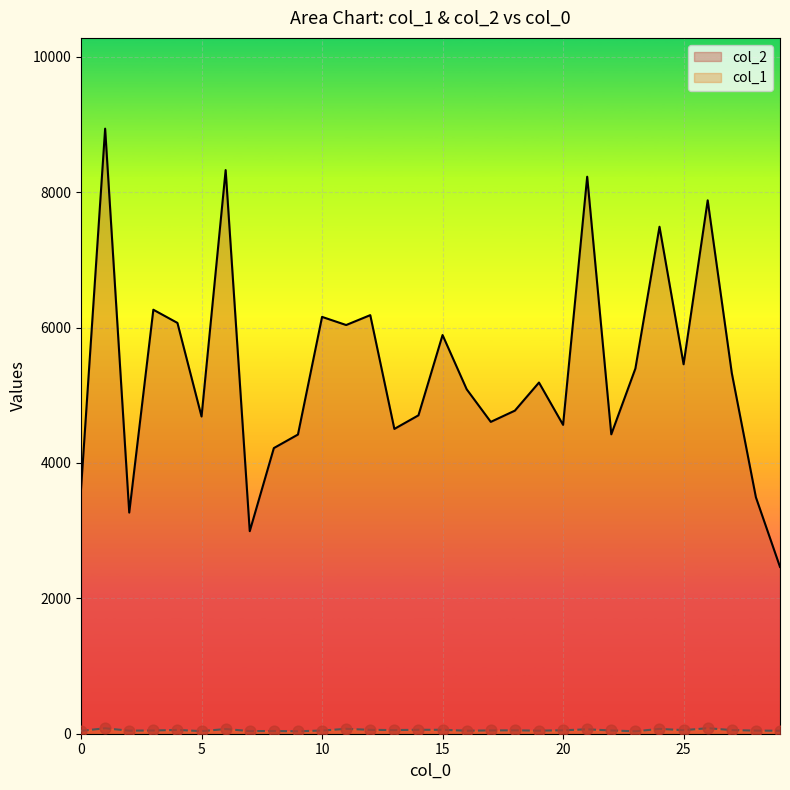

At which category is the sum across all series the highest?

1